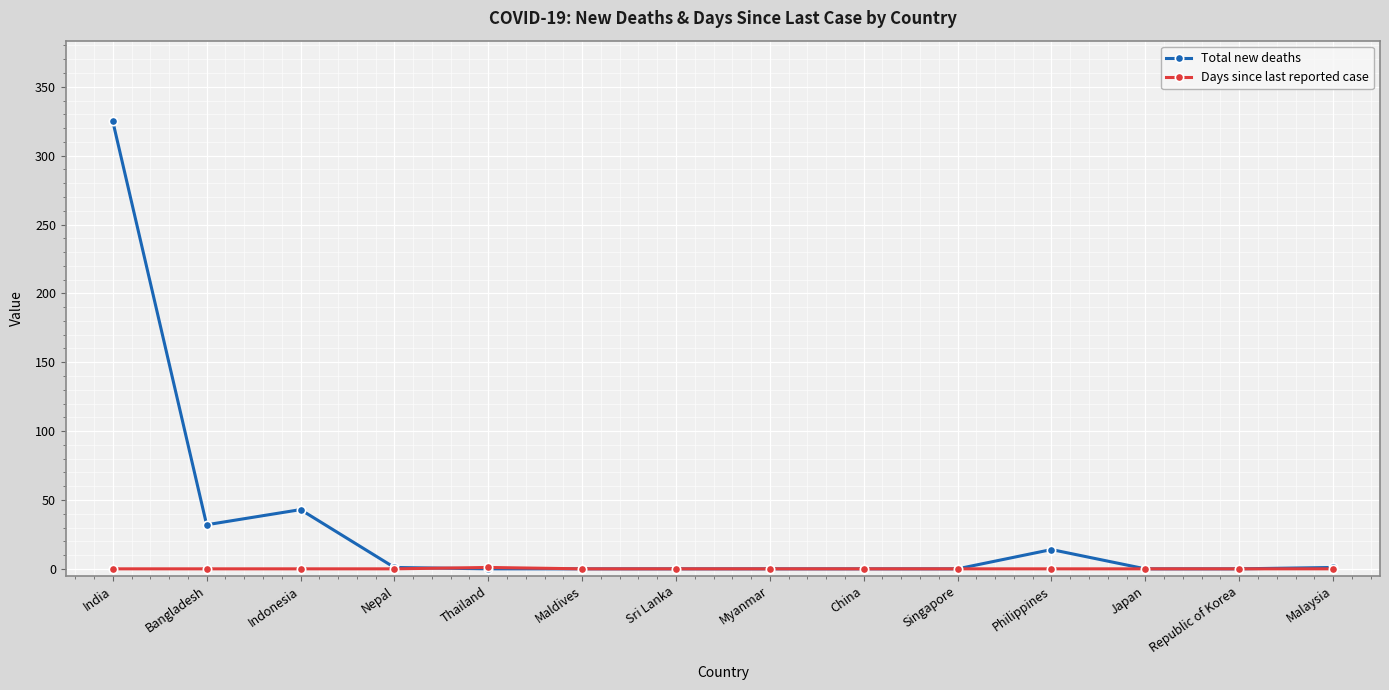

The value of Total new deaths at Republic of Korea is -165. True or false?

False